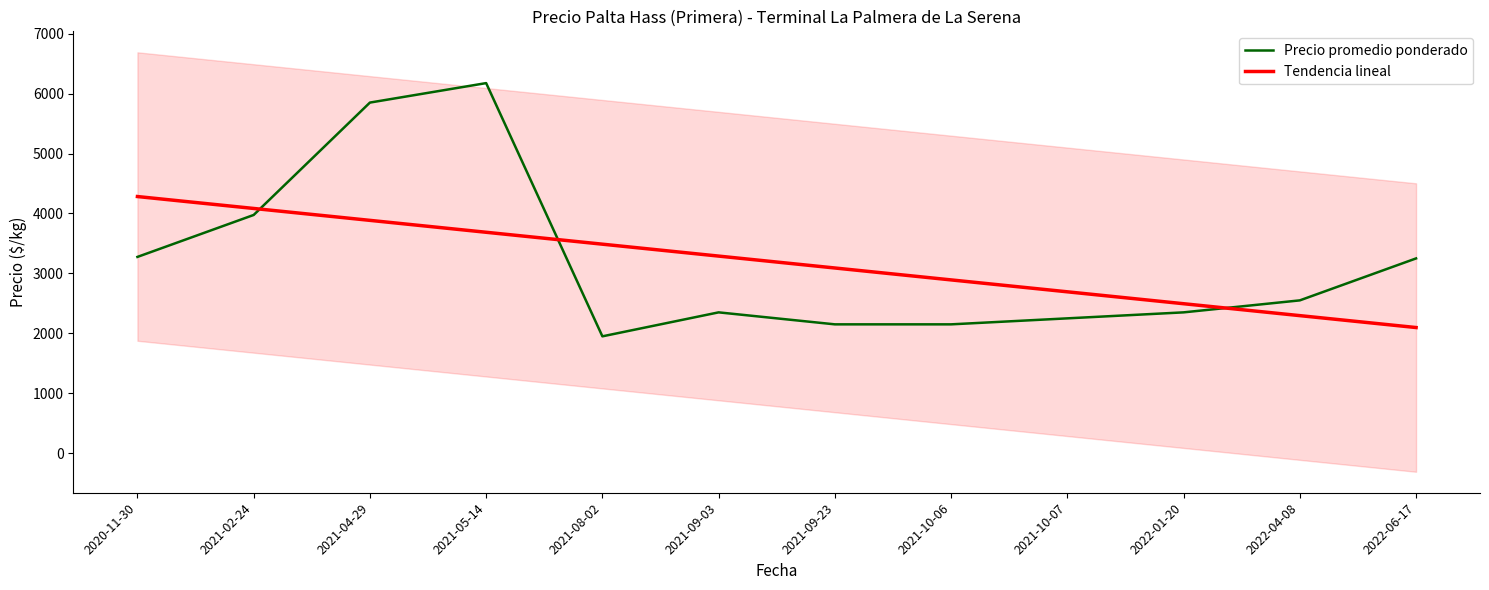

Reading left to right, list all the values displayed in this chart.

Precio promedio ponderado: 2020-11-30=3275.0	2021-02-24=3975.0	2021-04-29=5850.0	2021-05-14=6175.0	2021-08-02=1950.0	2021-09-03=2350.0	2021-09-23=2150.0	2021-10-06=2150.0	2021-10-07=2250.0	2022-01-20=2350.0	2022-04-08=2550.0	2022-06-17=3250.0
Tendencia lineal: 2020-11-30=4282.4	2021-02-24=4083.7	2021-04-29=3885.0	2021-05-14=3686.3	2021-08-02=3487.6	2021-09-03=3288.9	2021-09-23=3090.2	2021-10-06=2891.6	2021-10-07=2692.9	2022-01-20=2494.2	2022-04-08=2295.5	2022-06-17=2096.8